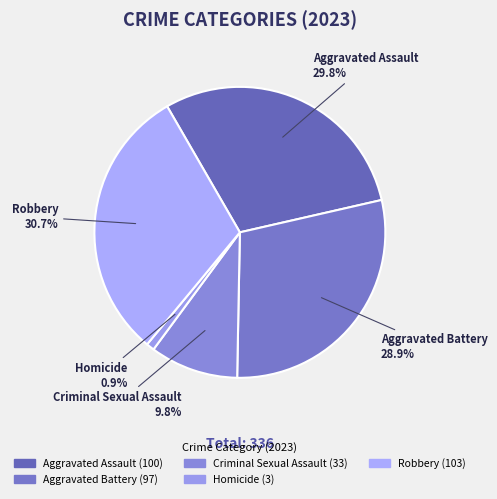

What portion of the pie excludes Homicide?

99.1%